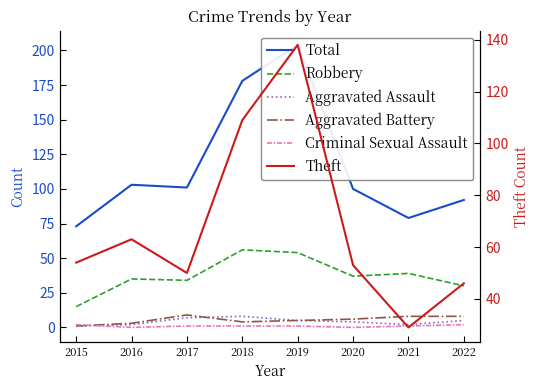

Which category has the highest value in the Robbery series?

2018